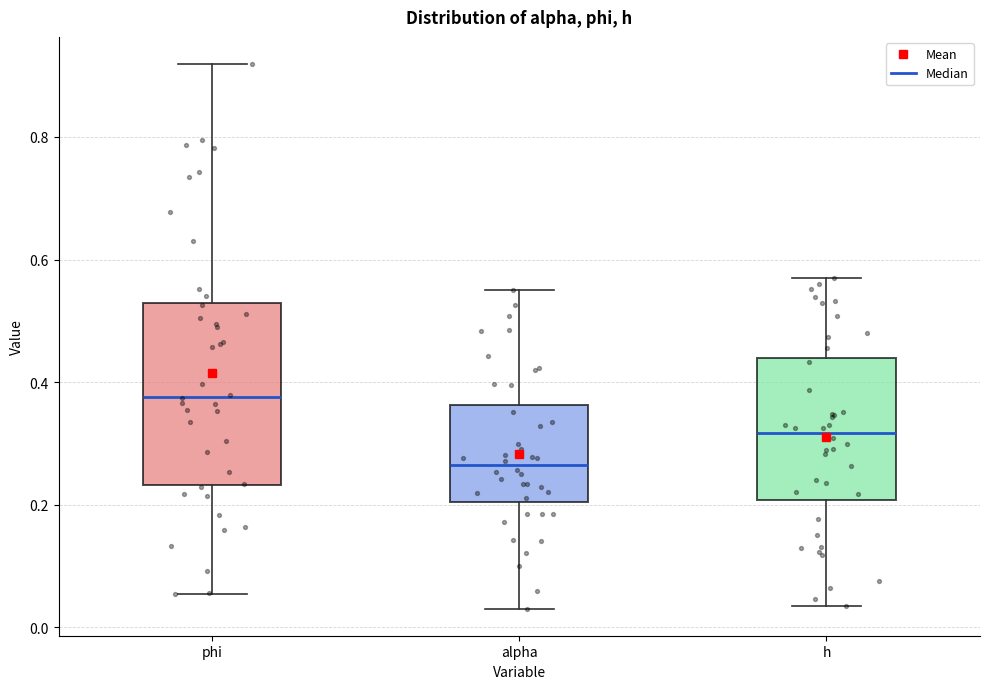

Comparing the boxes themselves (not the whiskers), which one is the tallest?

phi